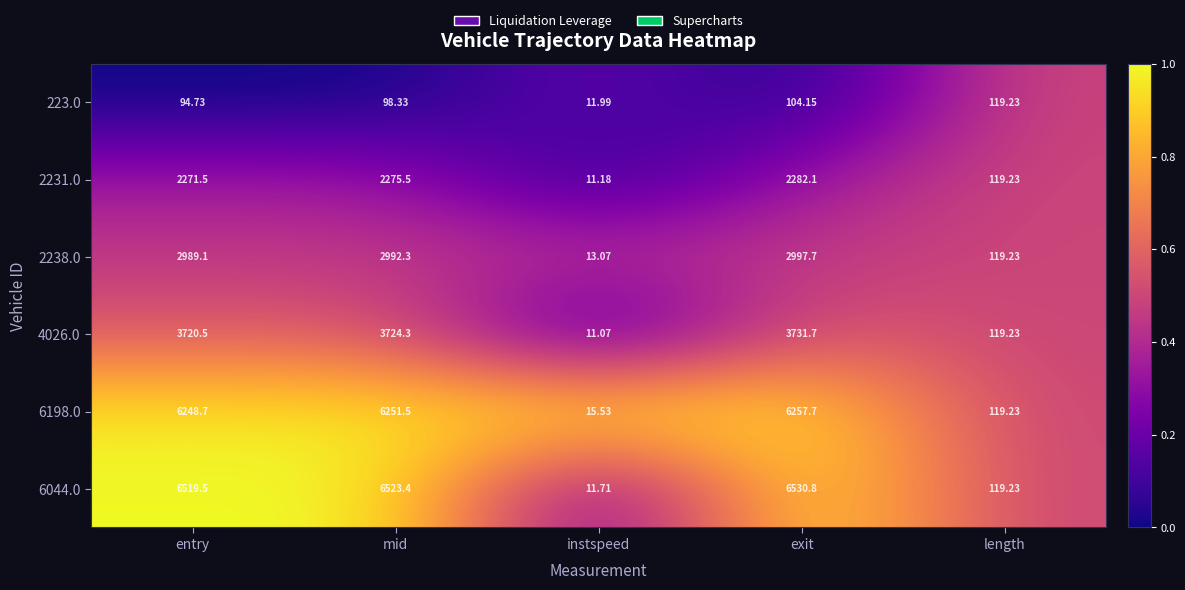

At which category is the sum across all series the highest?

exit